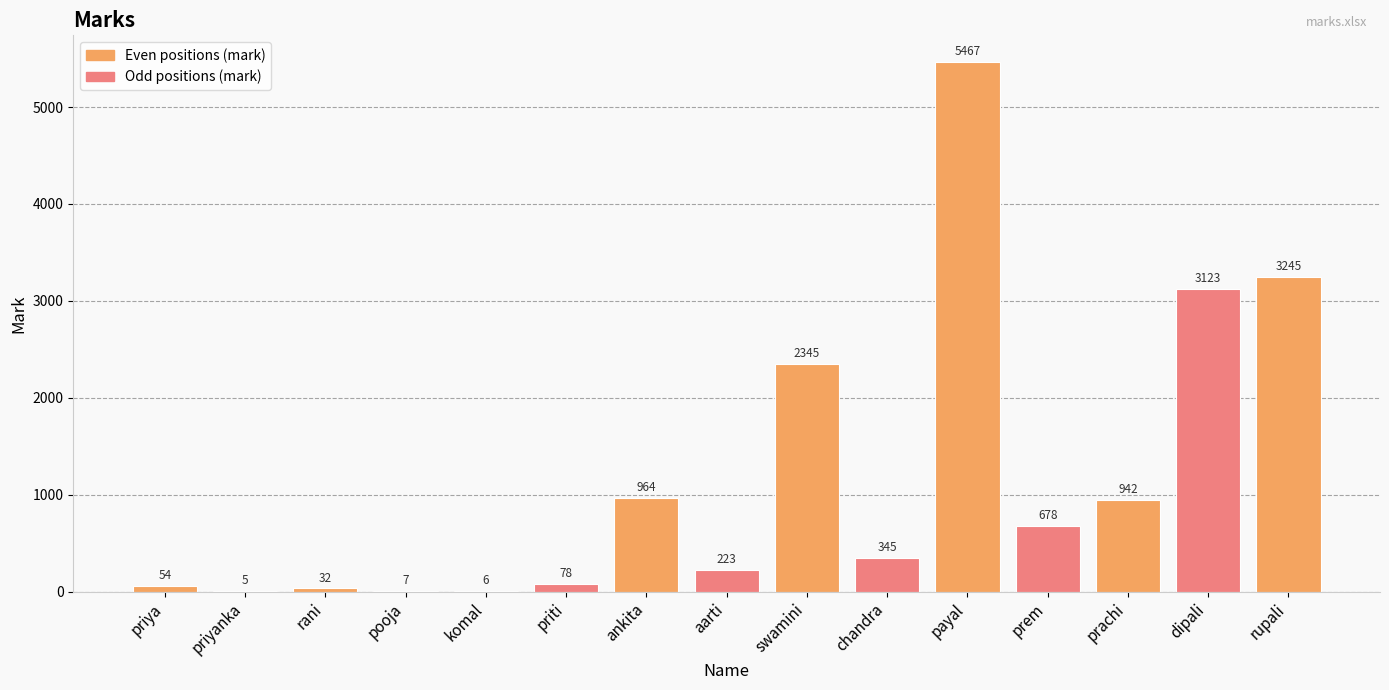

What is the change in value from komal to ankita?

+958